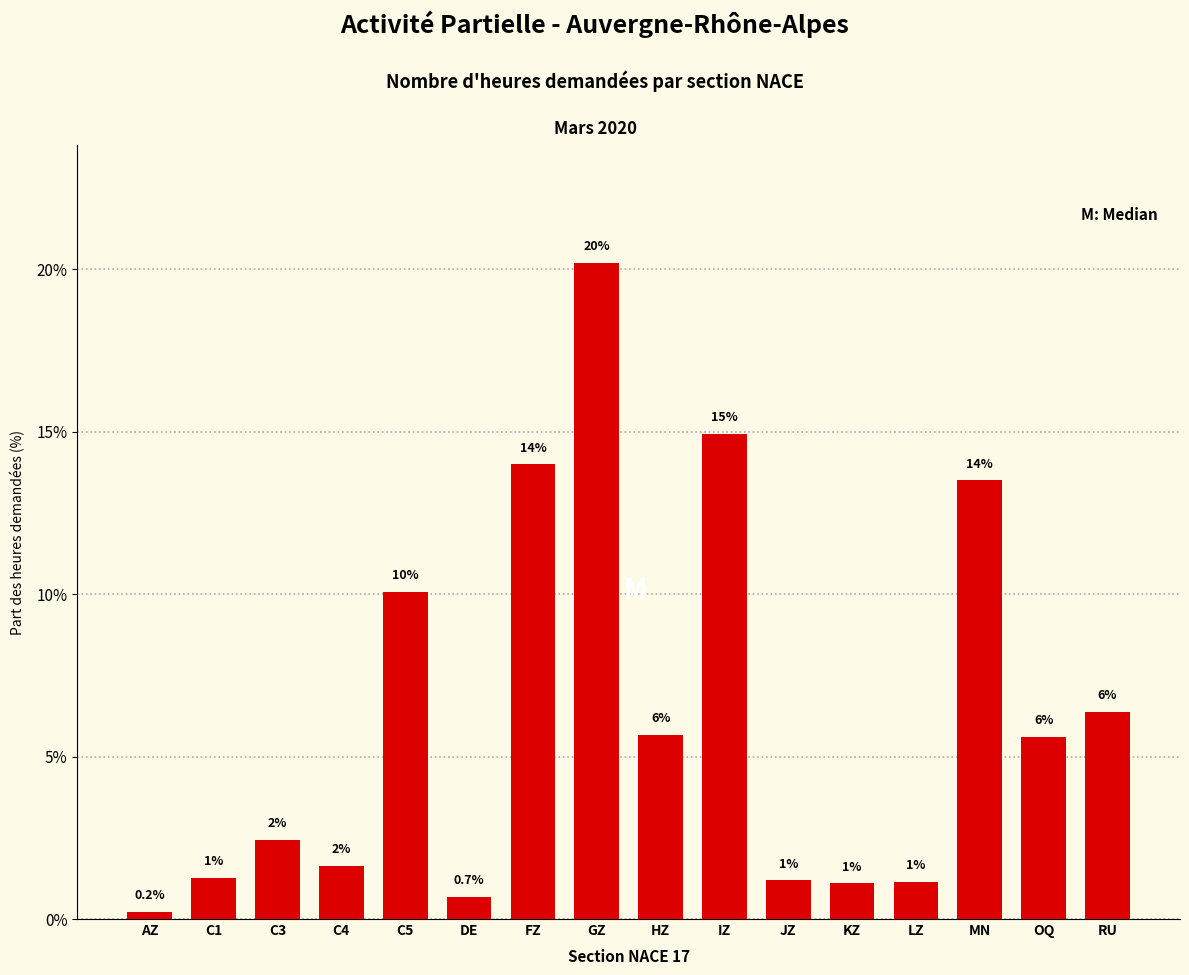

Reading right to left, what are all the values shown in this chart?

RU=6.4	OQ=5.6	MN=13.5	LZ=1.2	KZ=1.1	JZ=1.2	IZ=14.9	HZ=5.7	GZ=20.2	FZ=14.0	DE=0.7	C5=10.1	C4=1.6	C3=2.4	C1=1.3	AZ=0.2